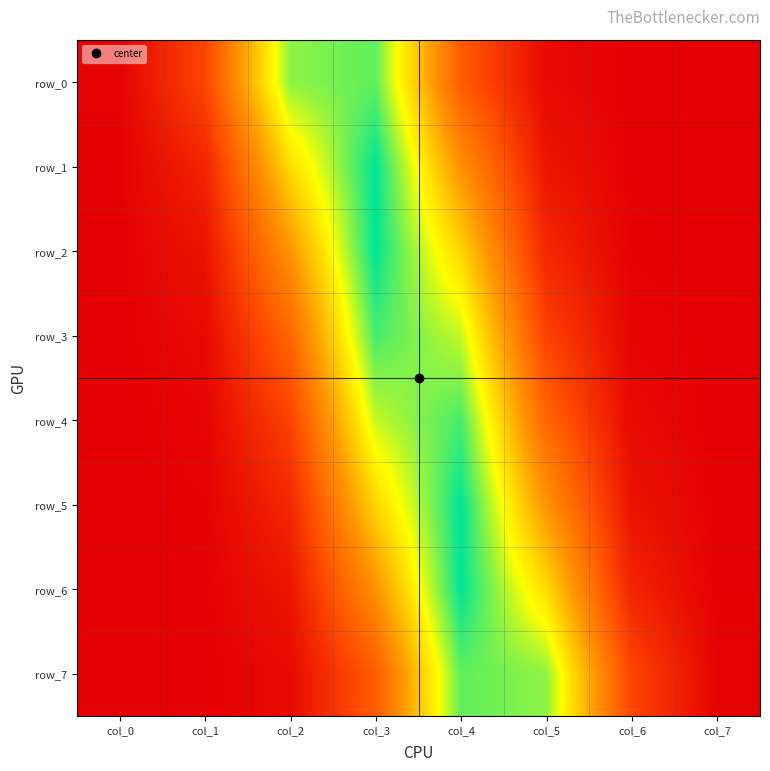

Is it true that row_3 equals 0.0 at col_0?

False